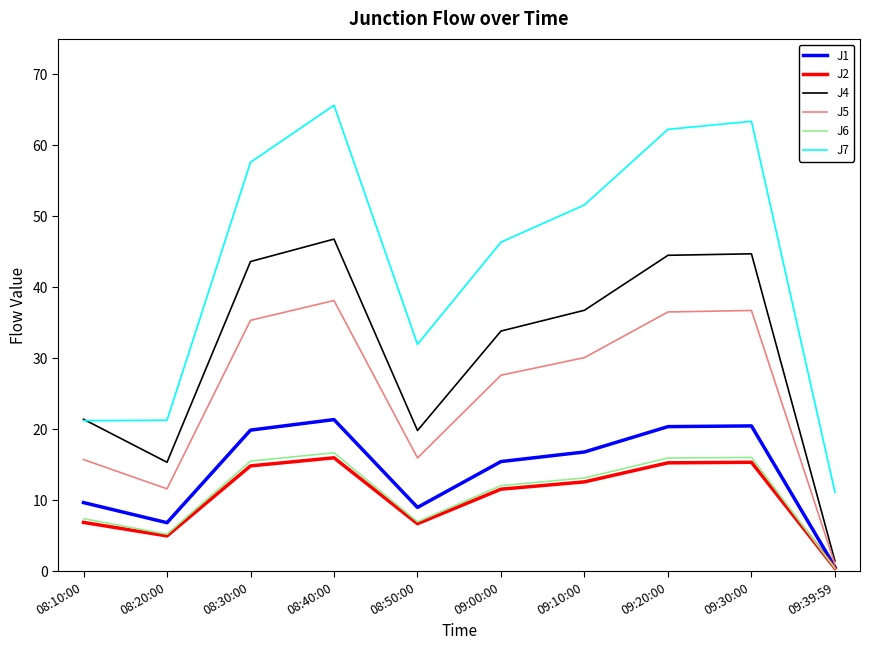

Is the value of J5 at 08:10:00 greater than the value of J4 at 09:00:00?

No